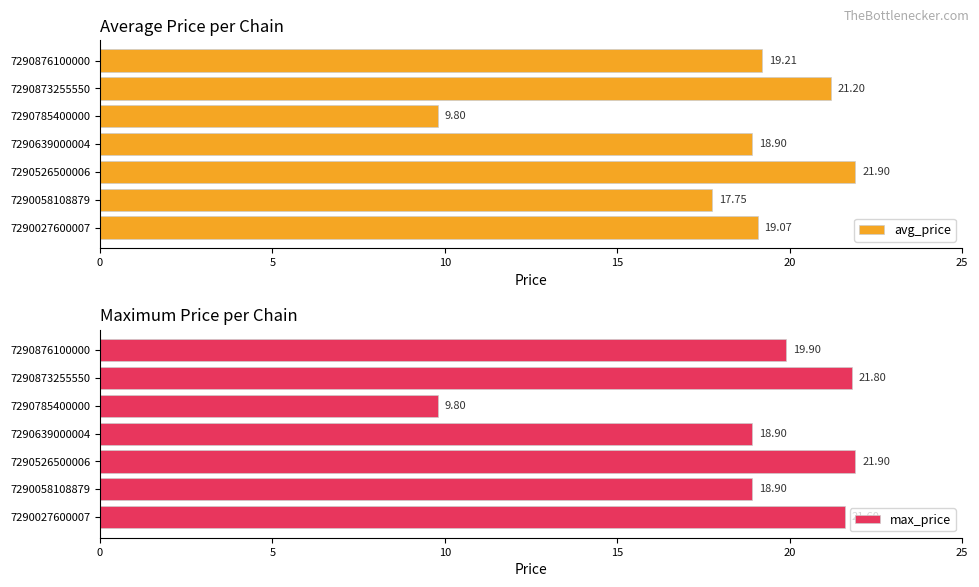

What is the sum of the avg_price values at 7290873255550 and 7290785400000?

31.0